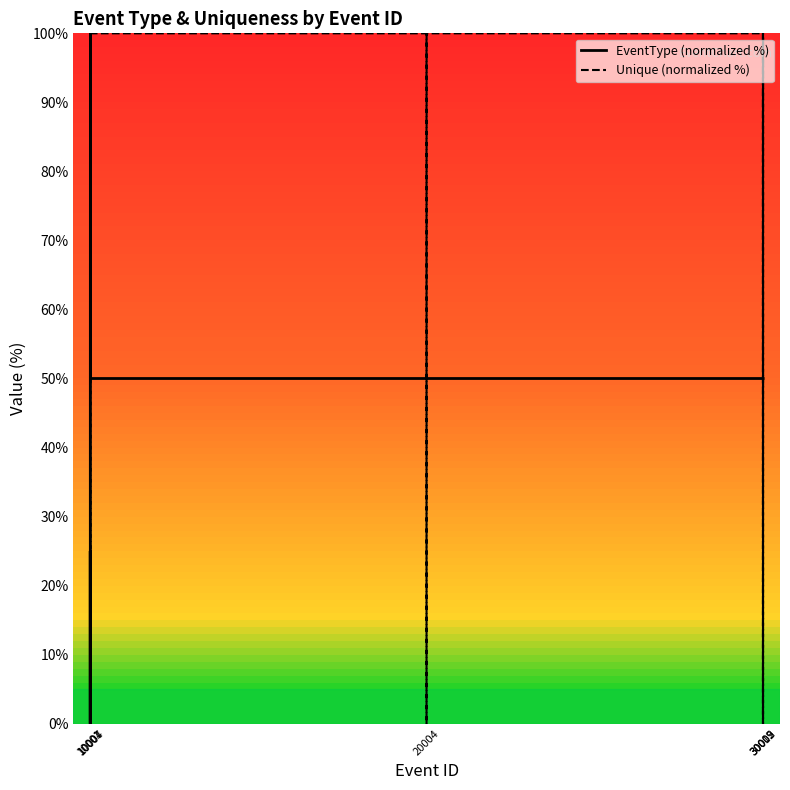

At which category does the chart reach its minimum across all series?

10001